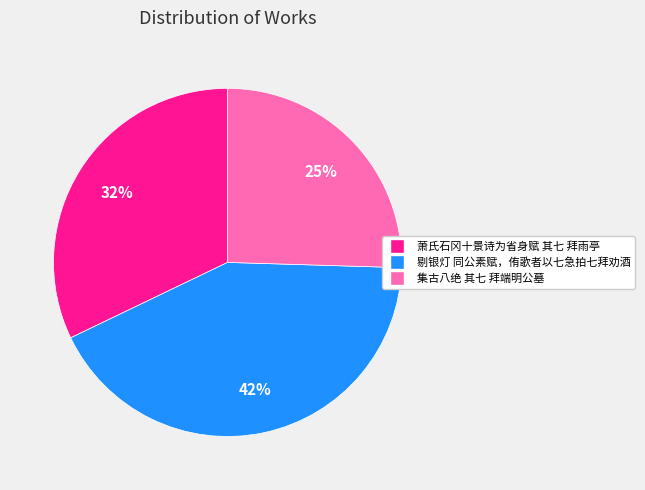

Which slice is the smallest?

集古八绝 其七 拜端明公墓